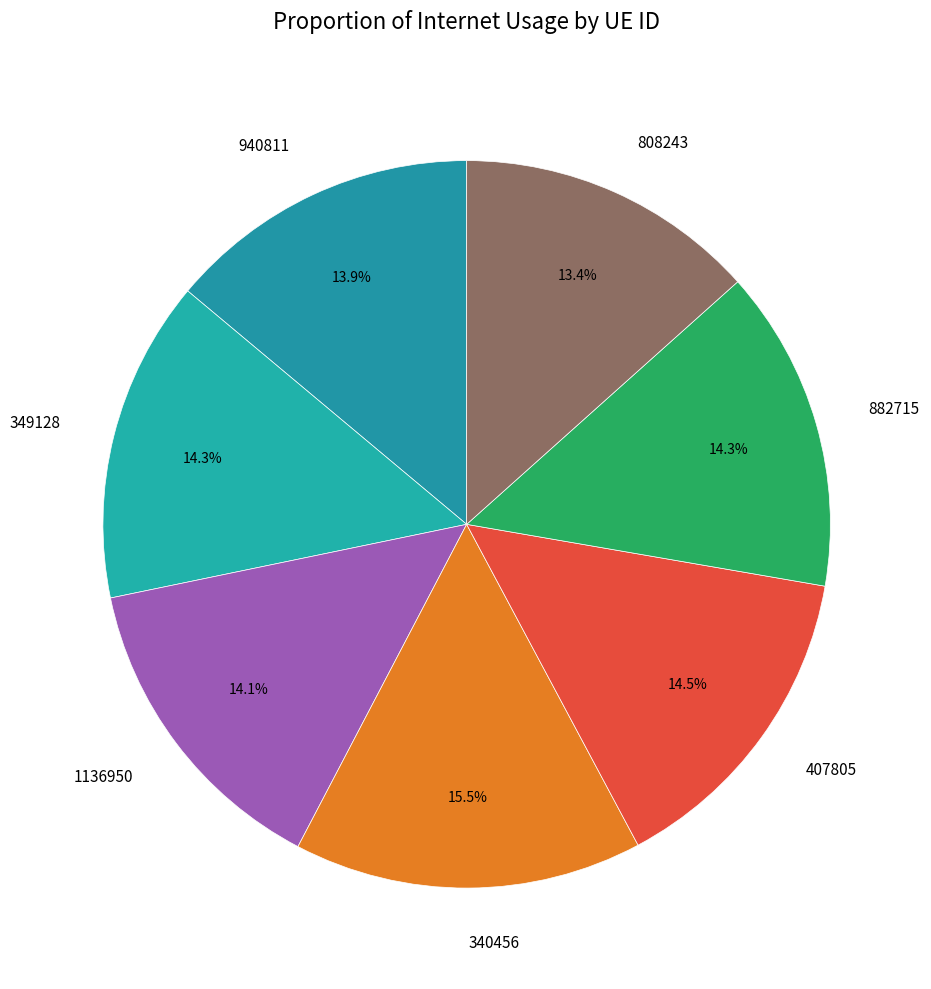

How much of the chart is everything except 407805?

85.5%